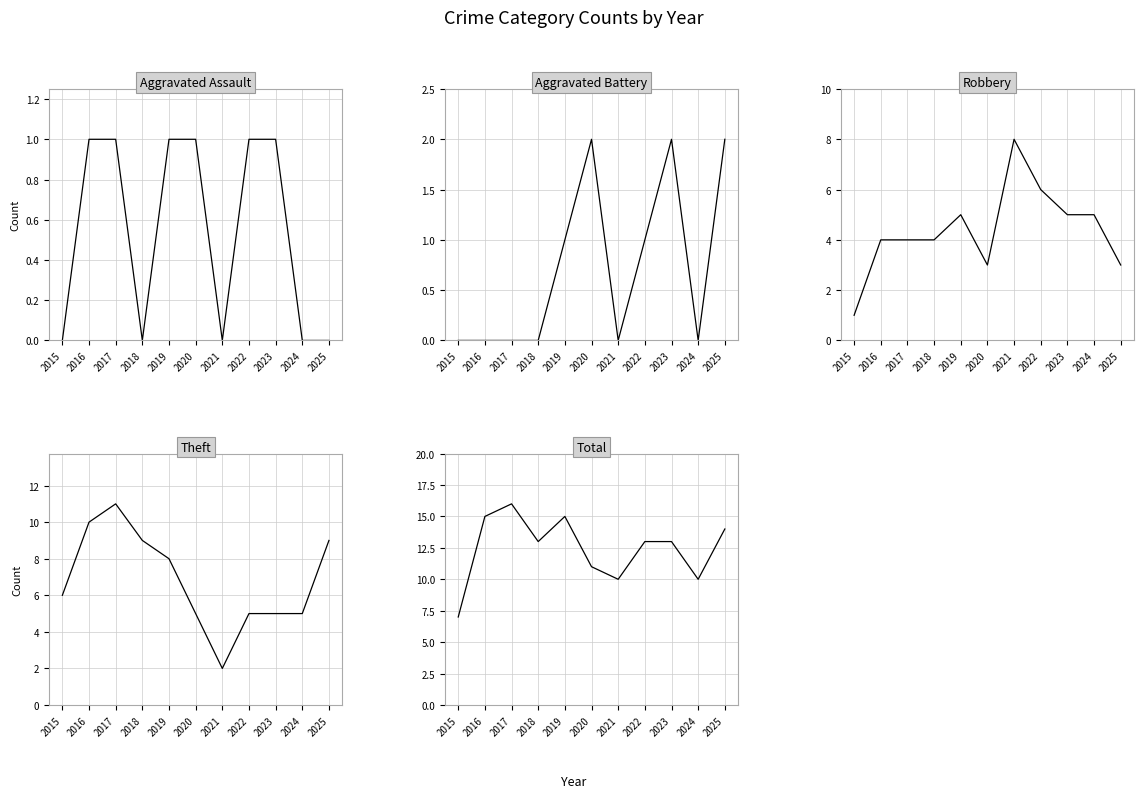

Is this an area chart (filled region under the line)?

No